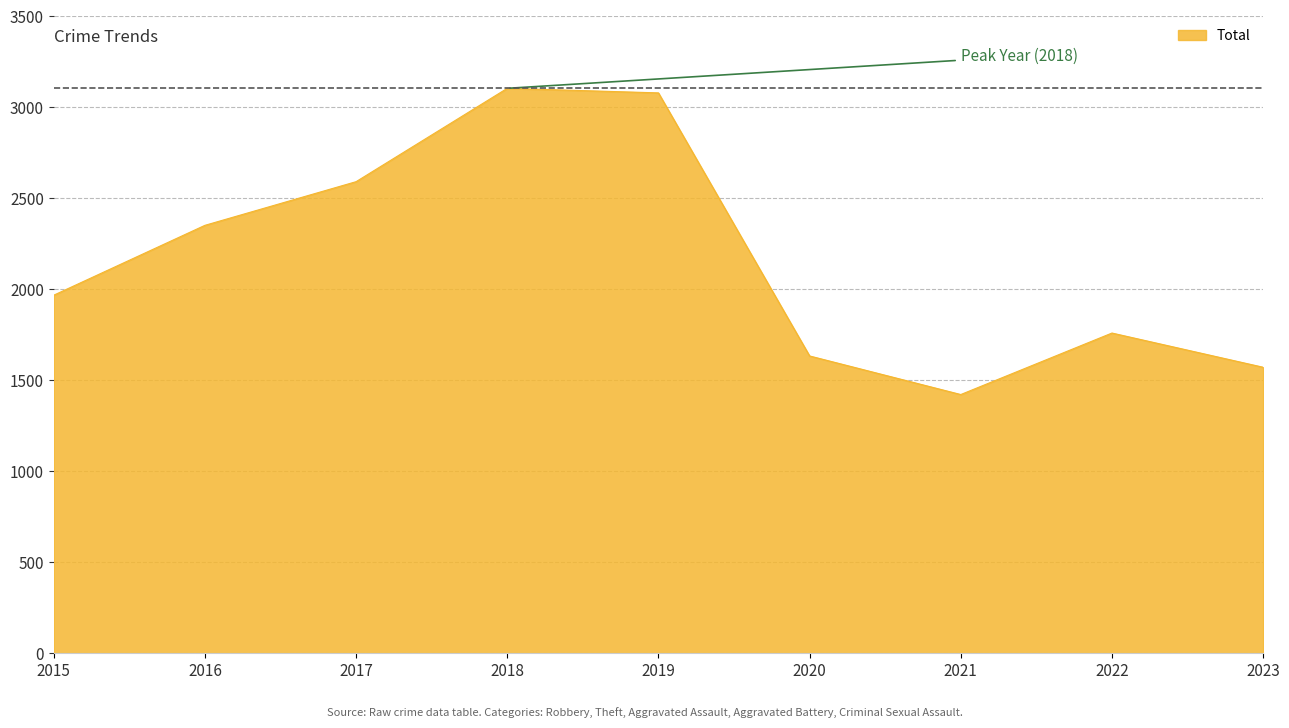

How many lines are shown in the chart?

1